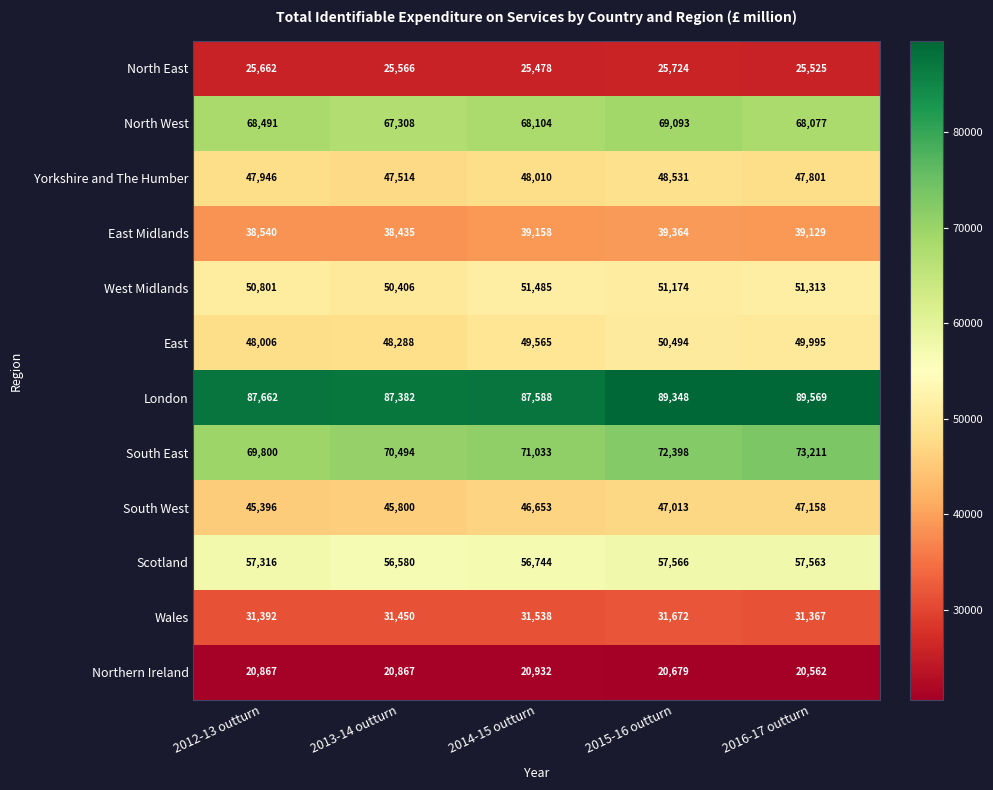

Which category has the lowest value in the West Midlands series?

2013-14 outturn